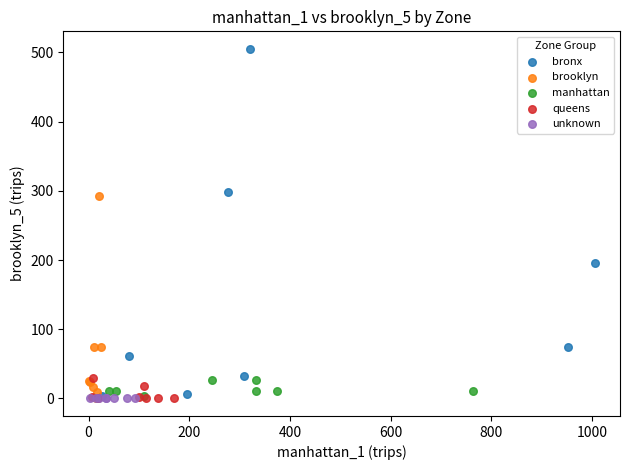

Which series contains the highest Y value?

bronx